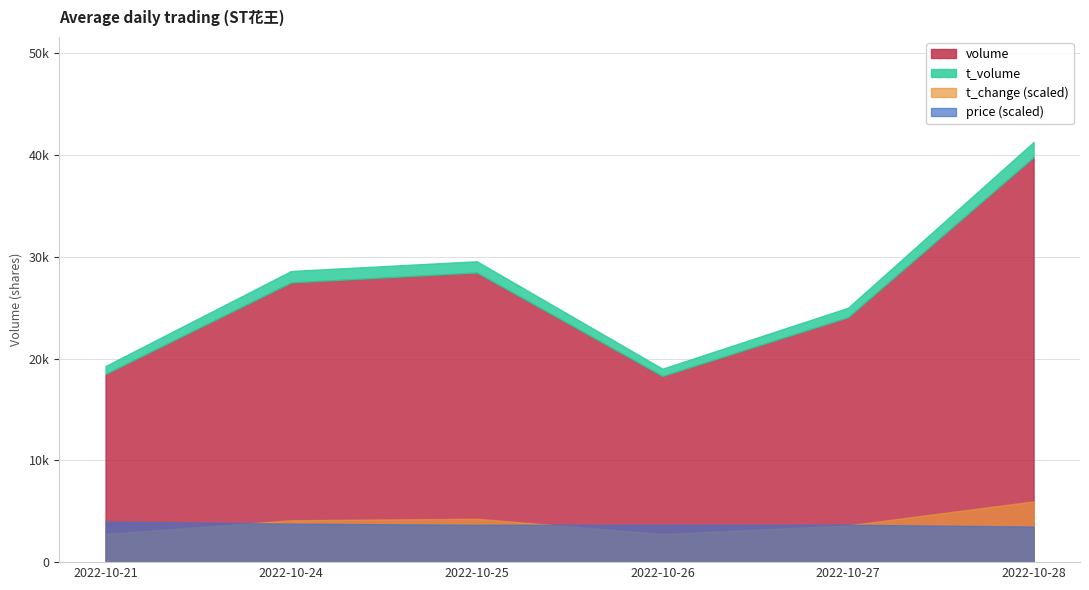

How many distinct data groups are displayed?

4